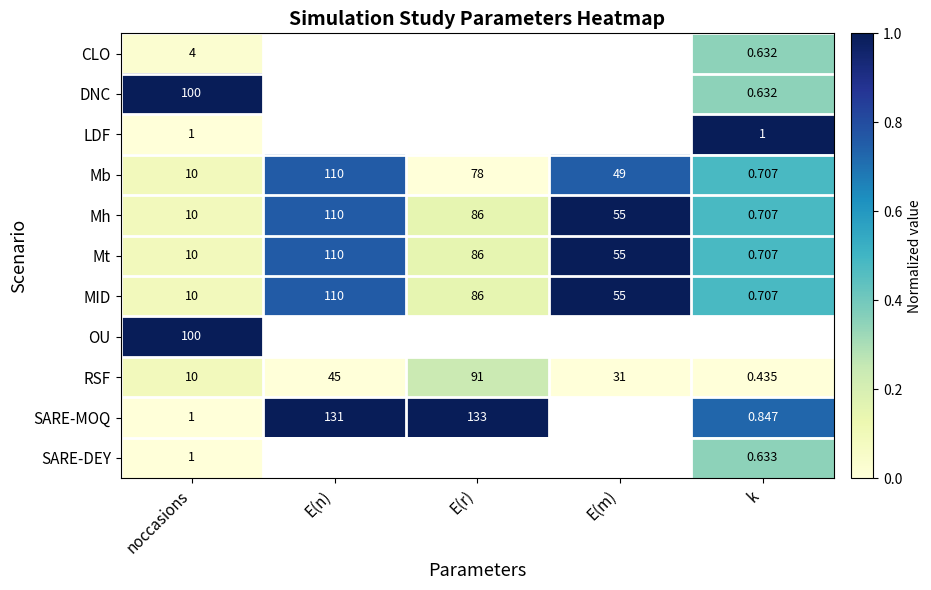

List the labels in order of Mh value, largest first.

E(n), E(r), E(m), noccasions, k